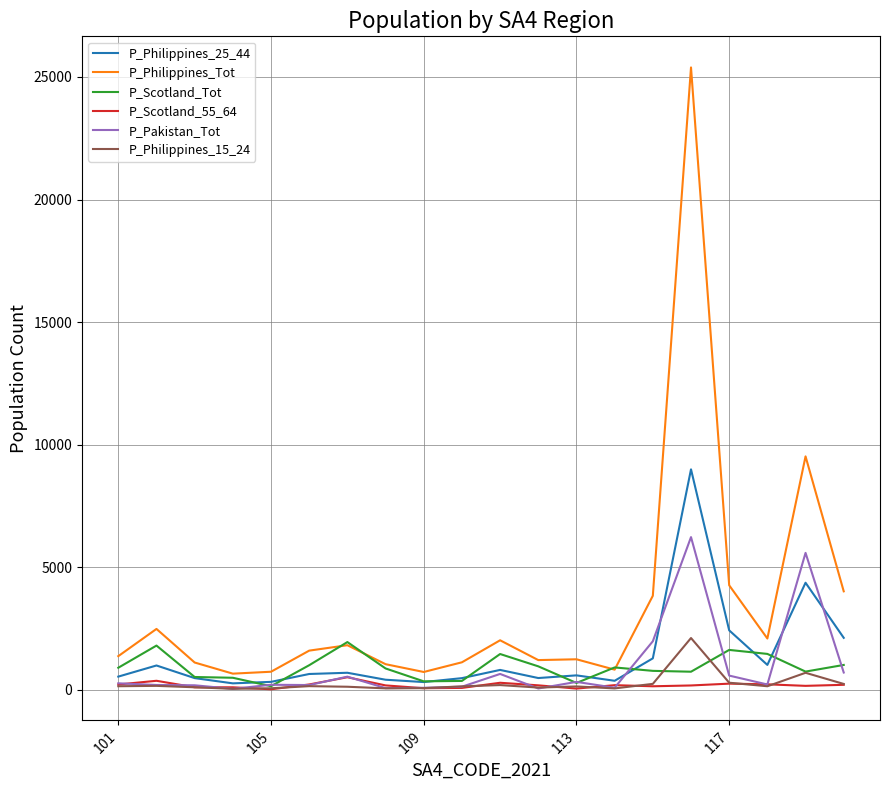

Is this an area chart (filled region under the line)?

No